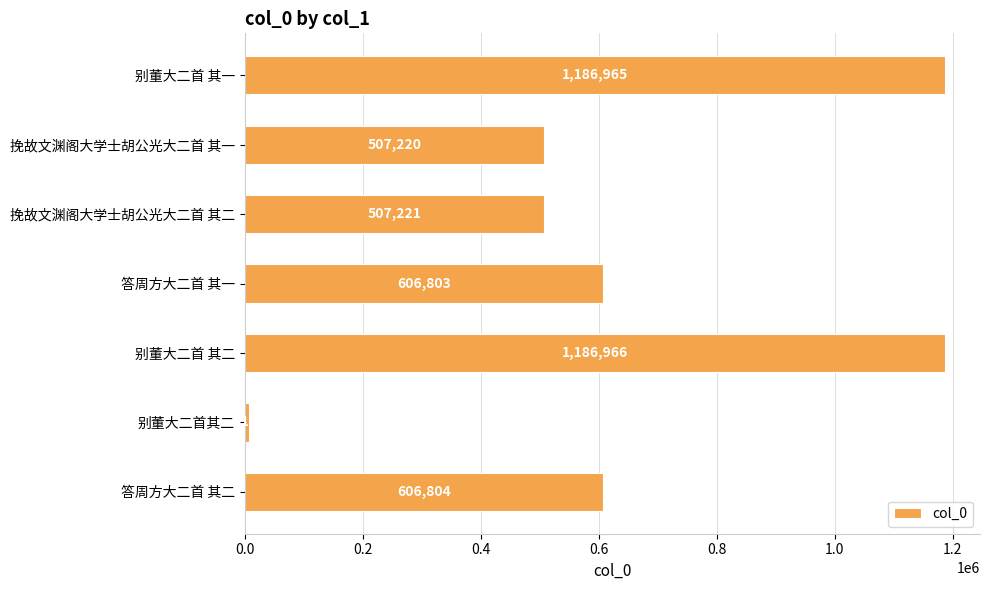

Rank the categories by value from lowest to highest.

别董大二首其二, 挽故文渊阁大学士胡公光大二首 其一, 挽故文渊阁大学士胡公光大二首 其二, 答周方大二首 其一, 答周方大二首 其二, 别董大二首 其一, 别董大二首 其二